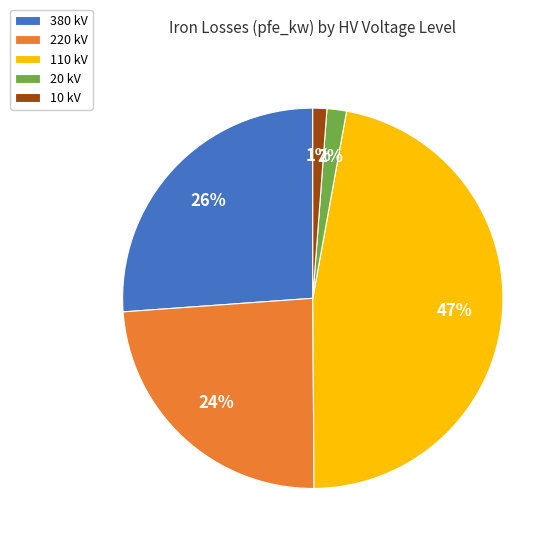

How many slices are in this pie chart?

5